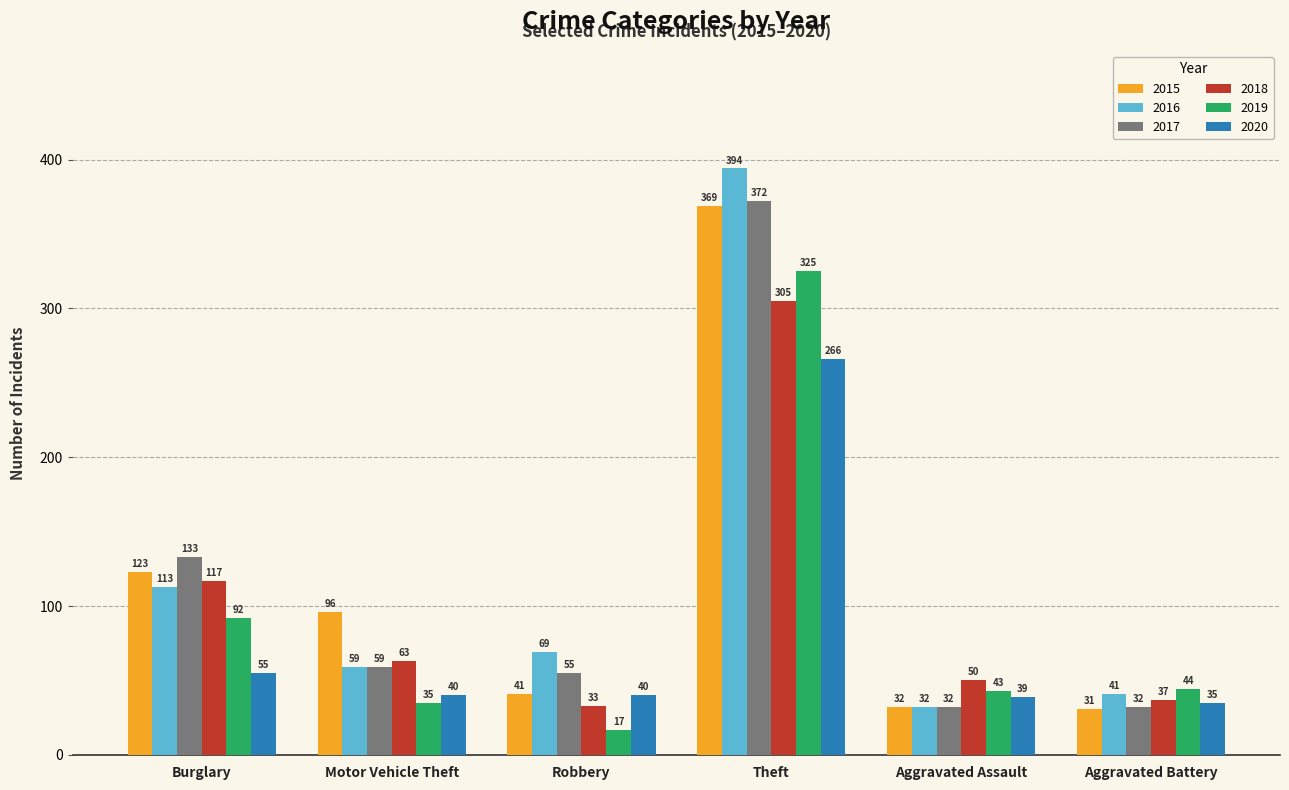

Which category has the highest value across all series?

Theft